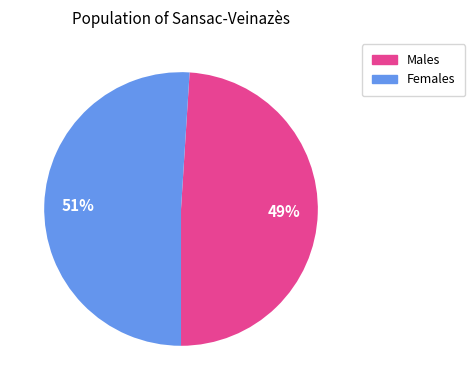

Is there any slice that represents more than half of the pie?

Yes